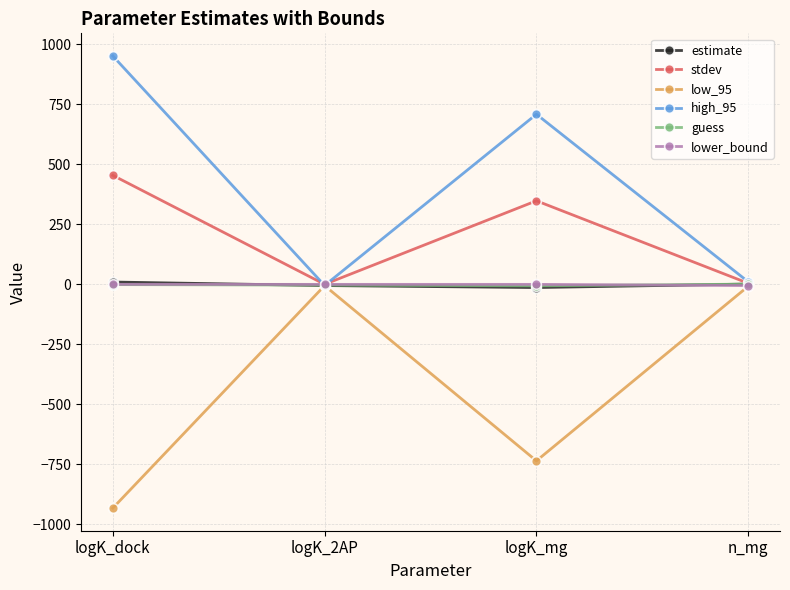

Where is the first local minimum for low_95?

logK_mg